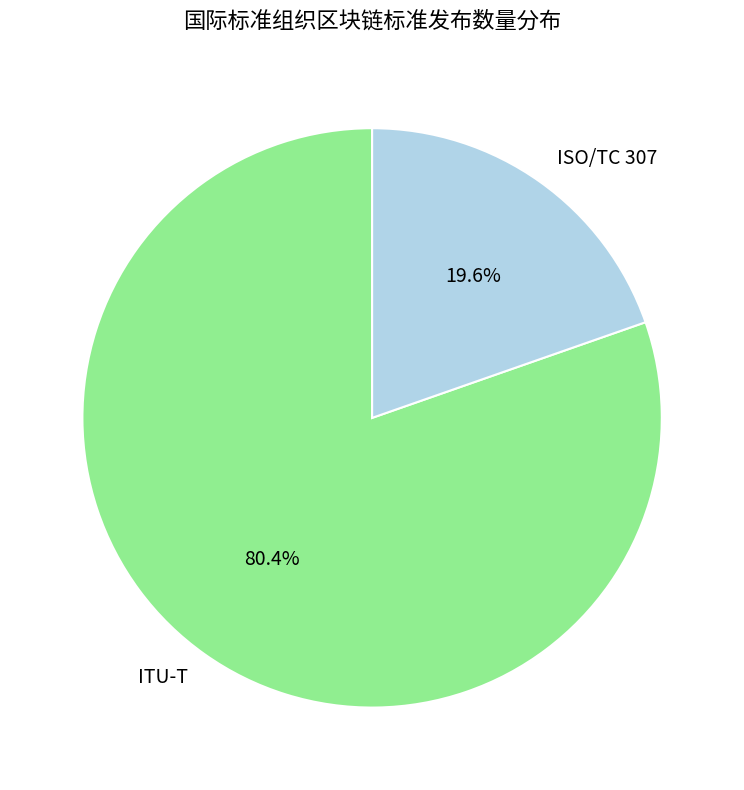

Which category has the smallest portion of the pie?

ISO/TC 307